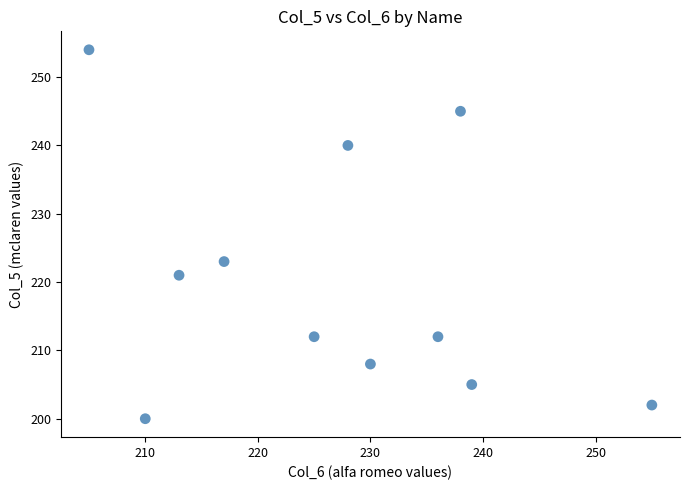

What Y value in the scatter plot is closest to 227?

223